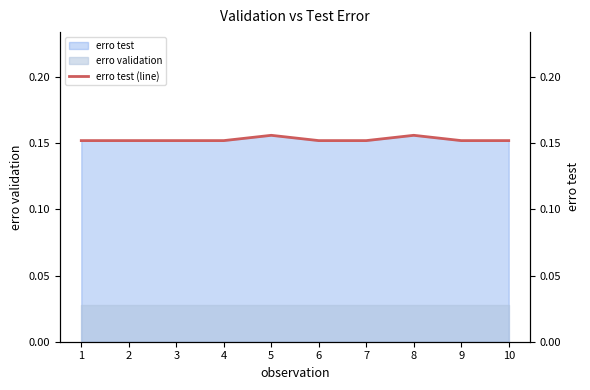

Rank the categories by value from lowest to highest.

1, 2, 3, 4, 6, 7, 9, 10, 5, 8